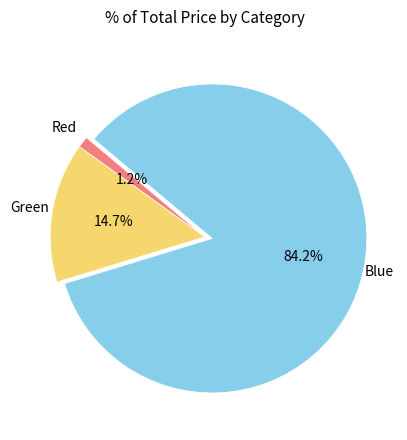

Which category has the smallest portion of the pie?

Red